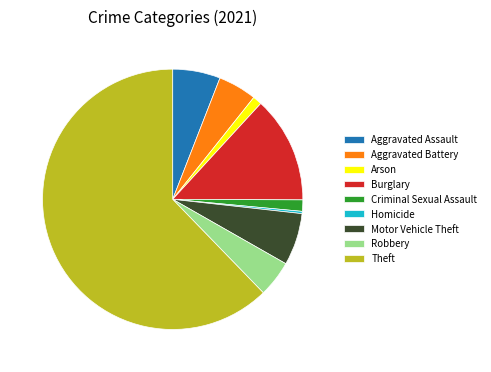

Combined, do Theft and Homicide account for over 50%?

Yes